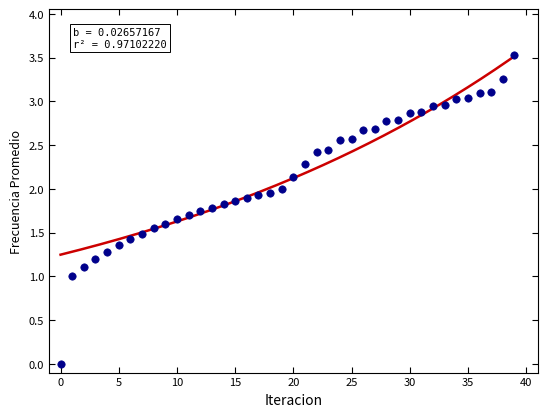

What is the range of Y values (max minus min)?

3.5